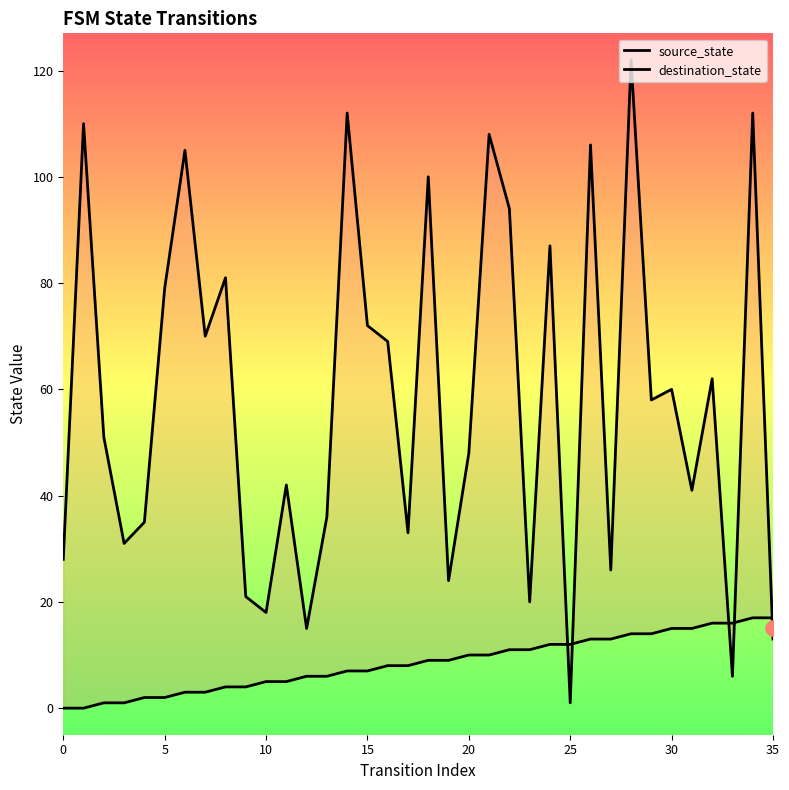

What are all the series names shown in the legend?

source_state, destination_state